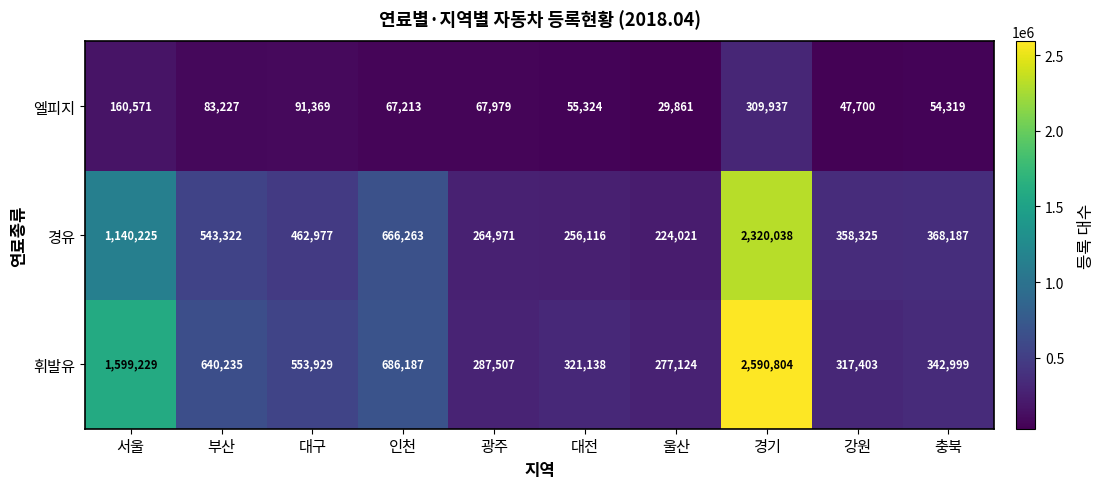

Which series changed the most between 부산 and 대전?

휘발유